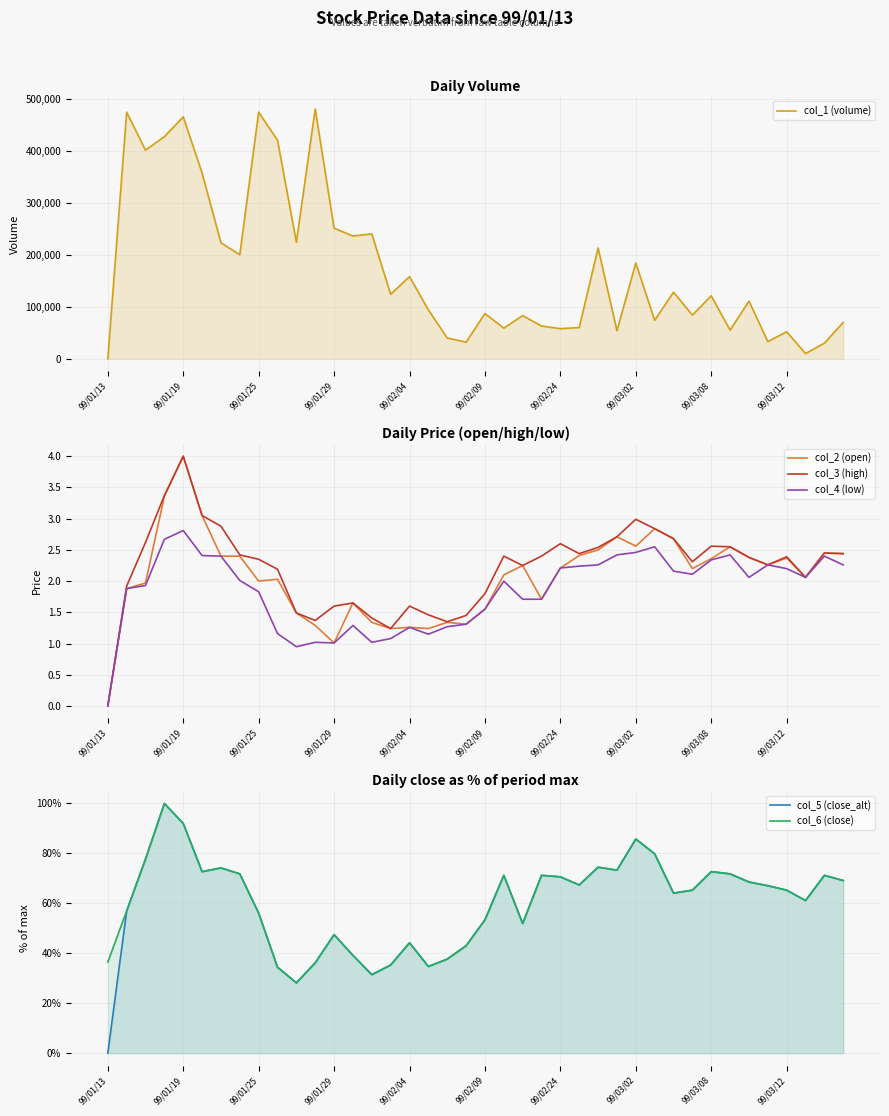

True or false: col_6 (close) and col_2 (open) intersect in this chart.

False